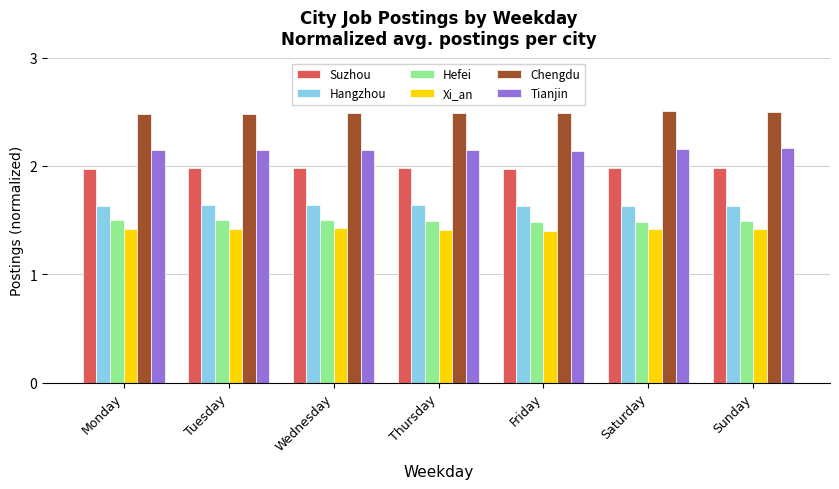

Is the value of Suzhou at Sunday greater than the value of Chengdu at Saturday?

No